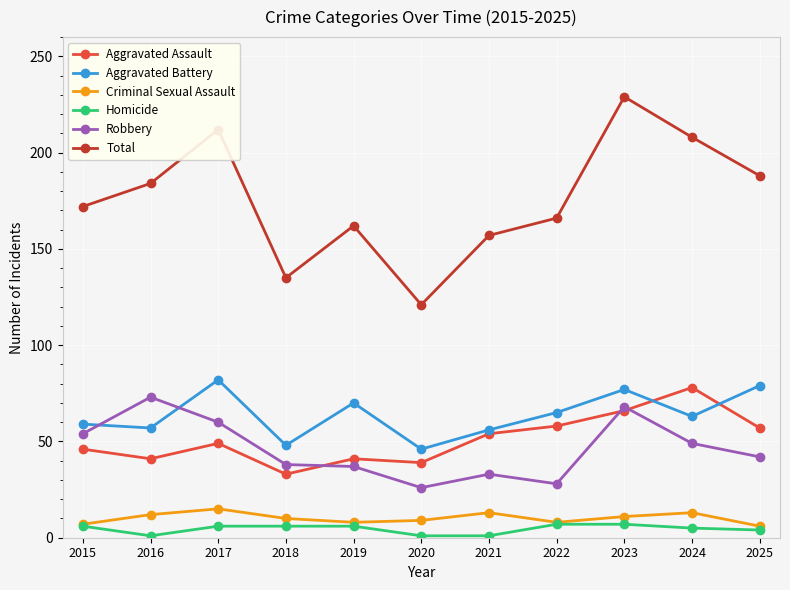

What is the total value across all series at 2023?

458